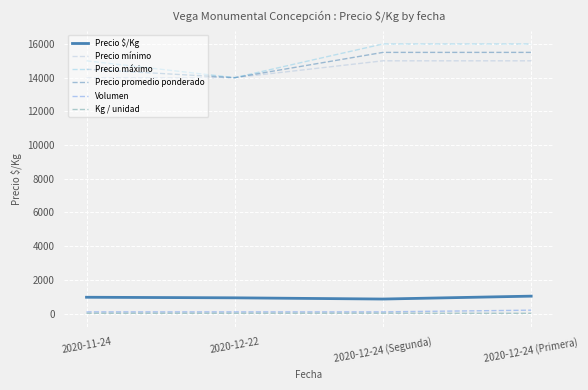

Is the value of Kg / unidad at 2020-11-24 greater than the value of Precio mínimo at 2020-12-24 (Primera)?

No